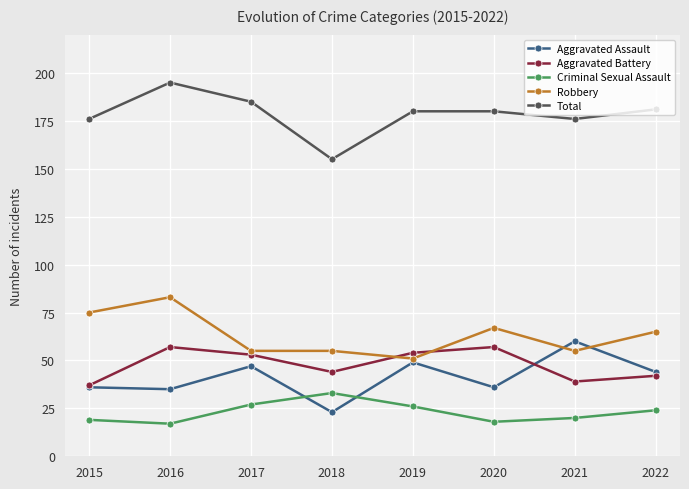

What is the greatest value displayed?

195